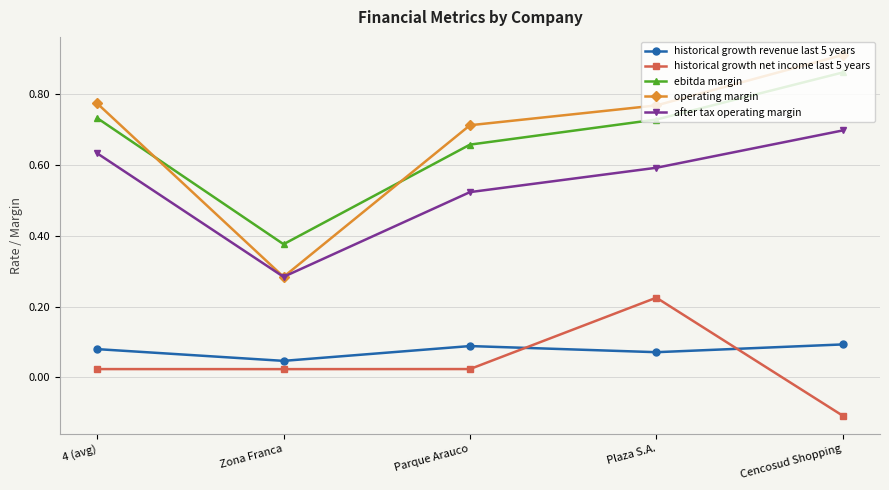

True or false: ebitda margin and historical growth revenue last 5 years cross at least once.

False